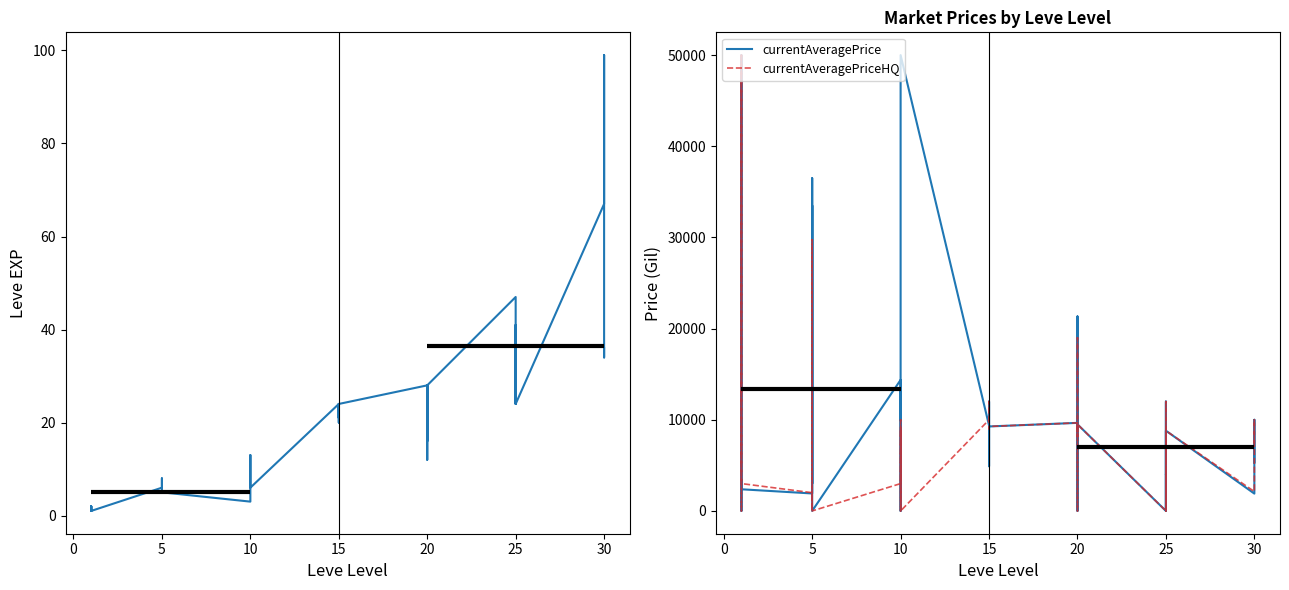

What is the average value of the currentAveragePrice series?

10165.8